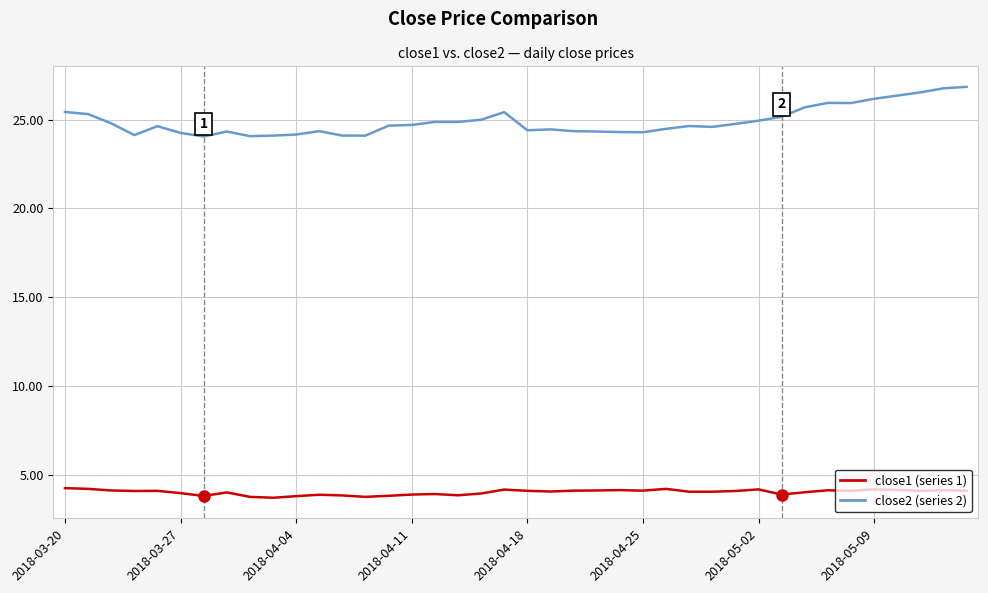

What is the minimum value shown in the chart?

3.7